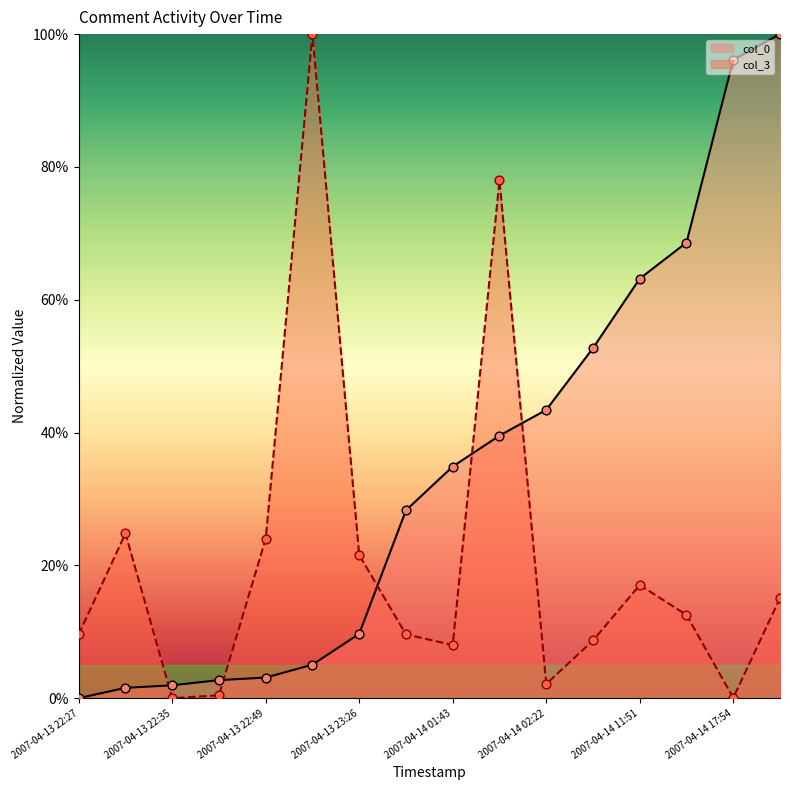

Which series contains the highest Y value?

col_0